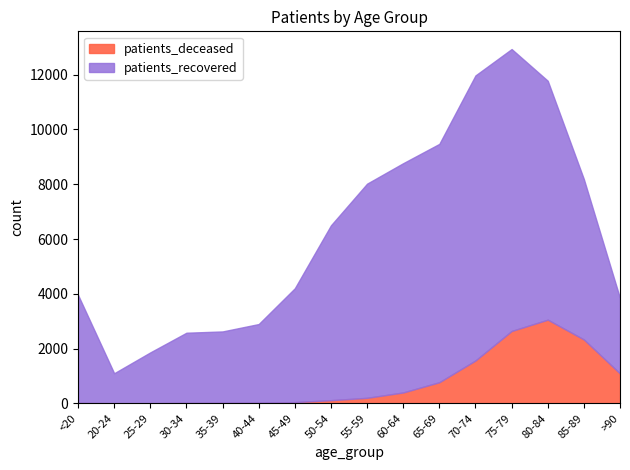

What are all the series names shown in the legend?

patients_deceased, patients_recovered